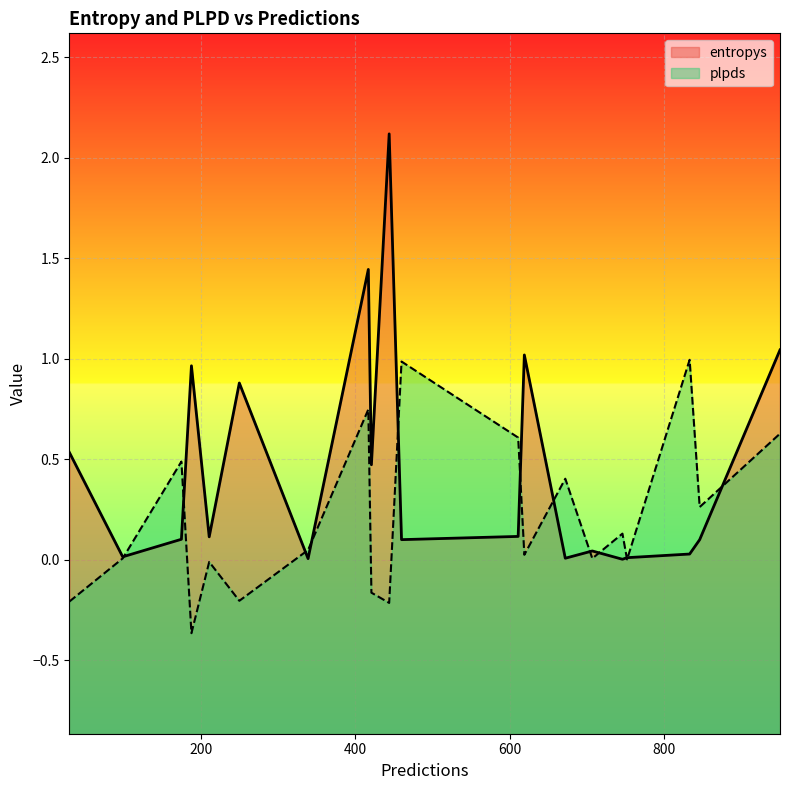

Rank the series by their average value, from highest to lowest.

entropys, plpds